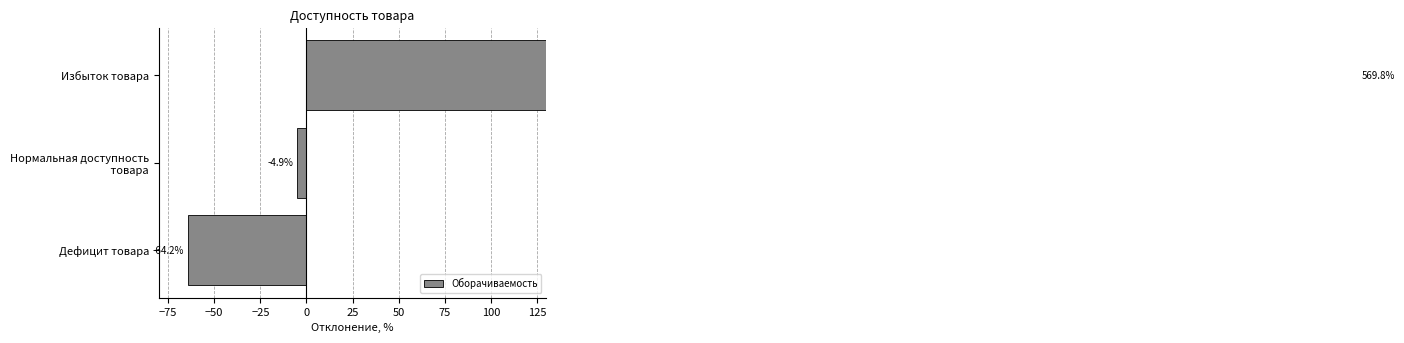

Reading right to left, extract all data points from this chart.

569.8	-4.9	-64.2